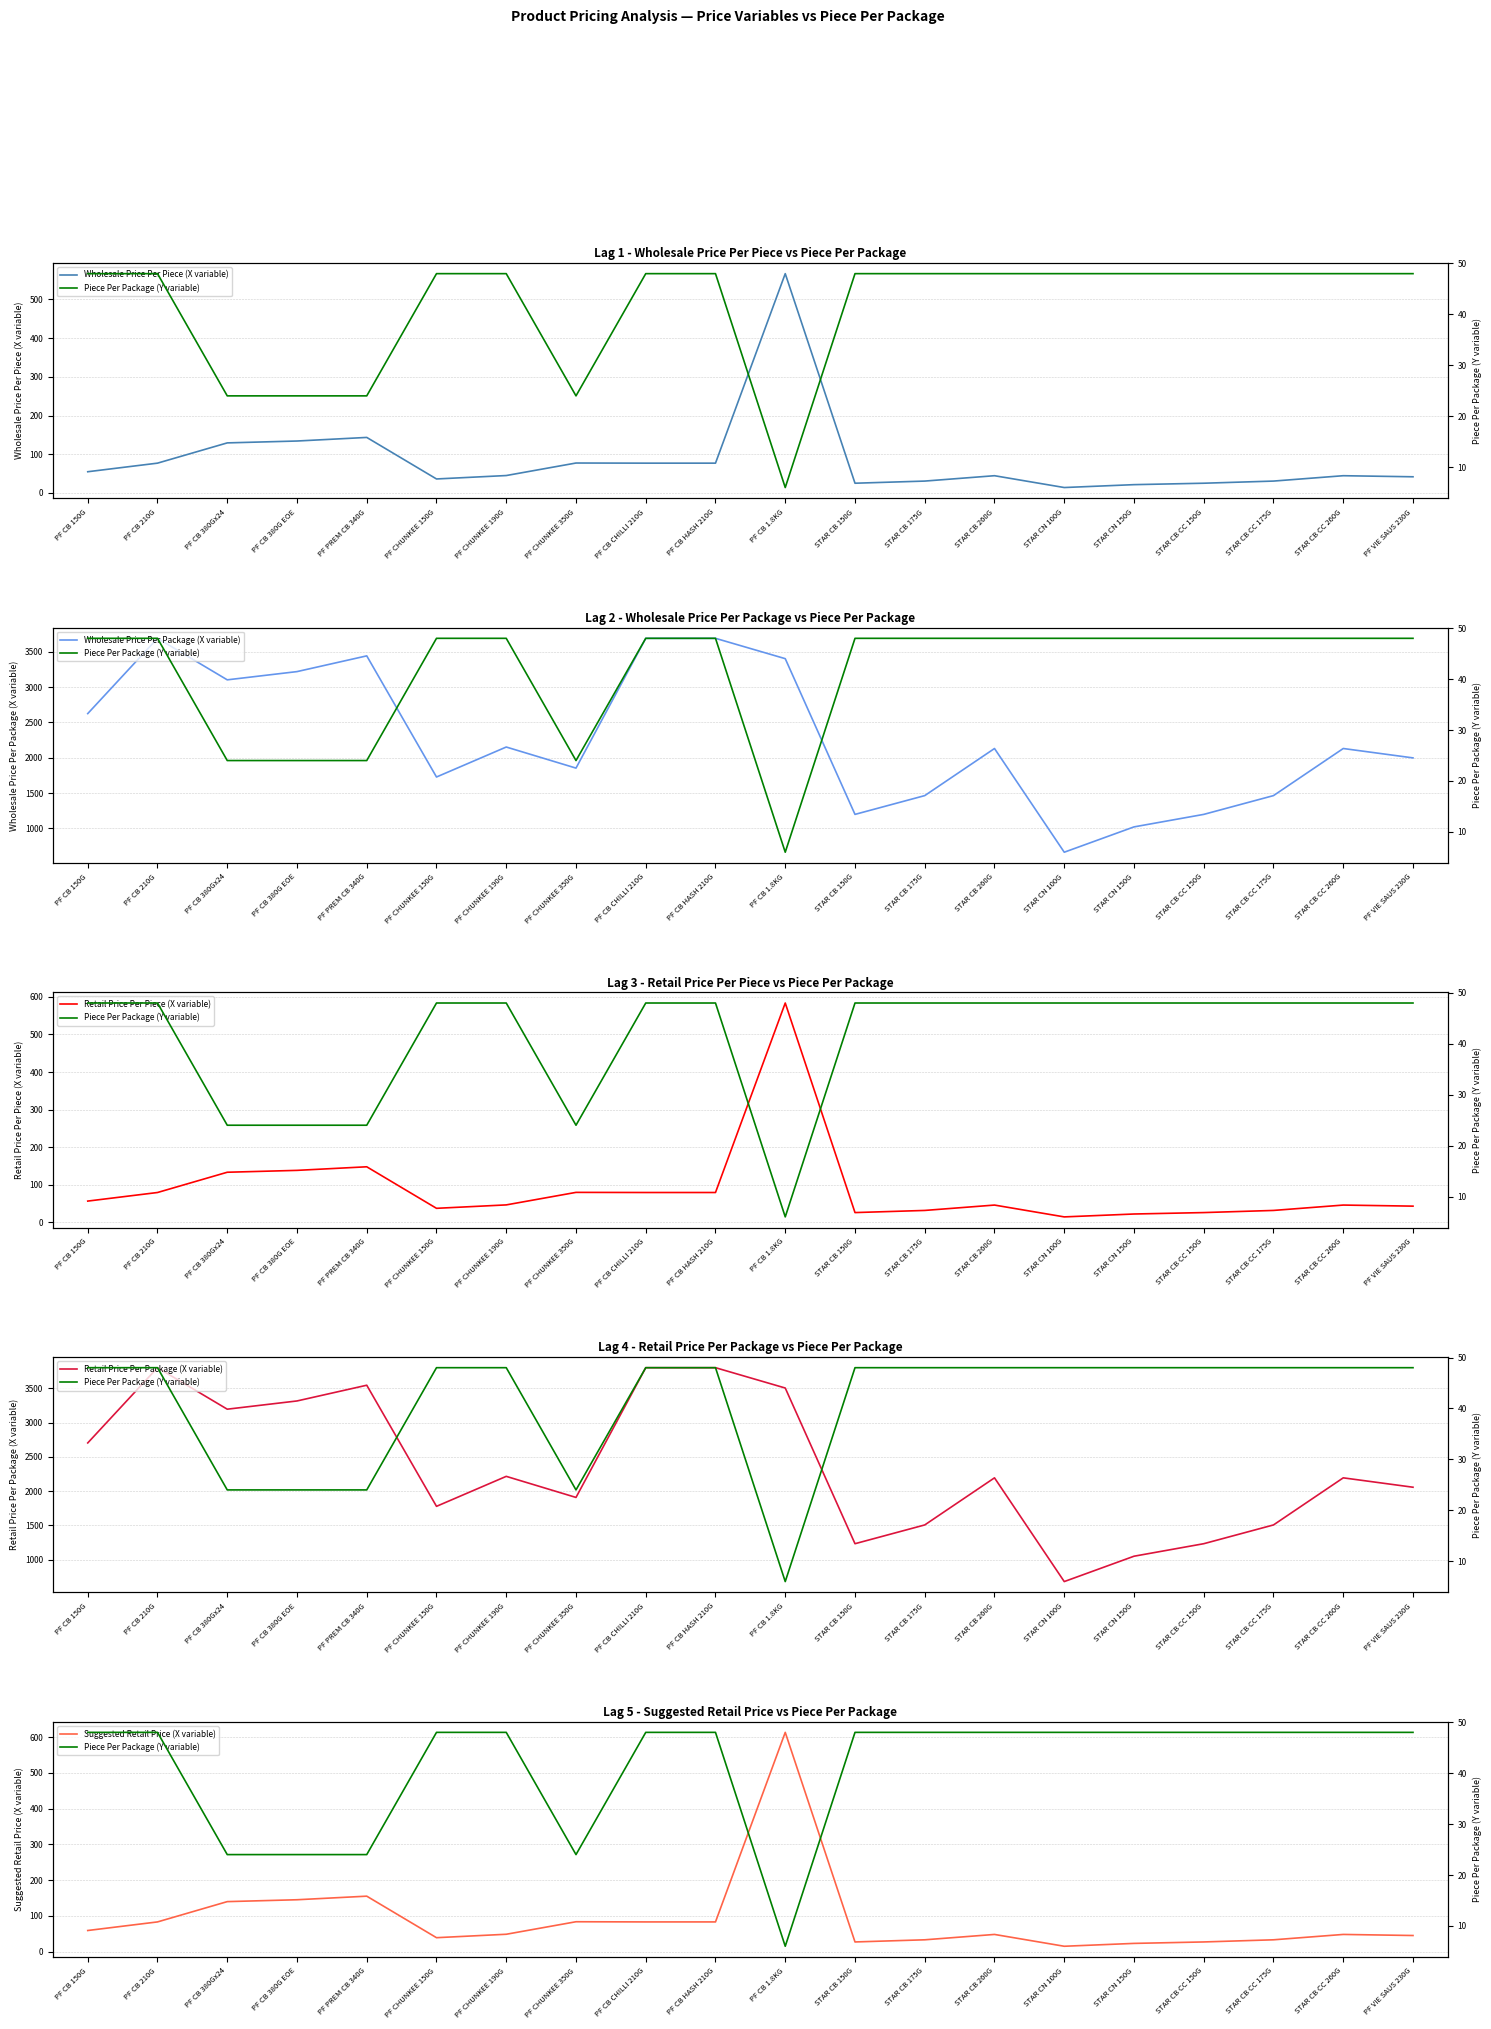

What is the label of the 1st point from the left?

PF CB 150G